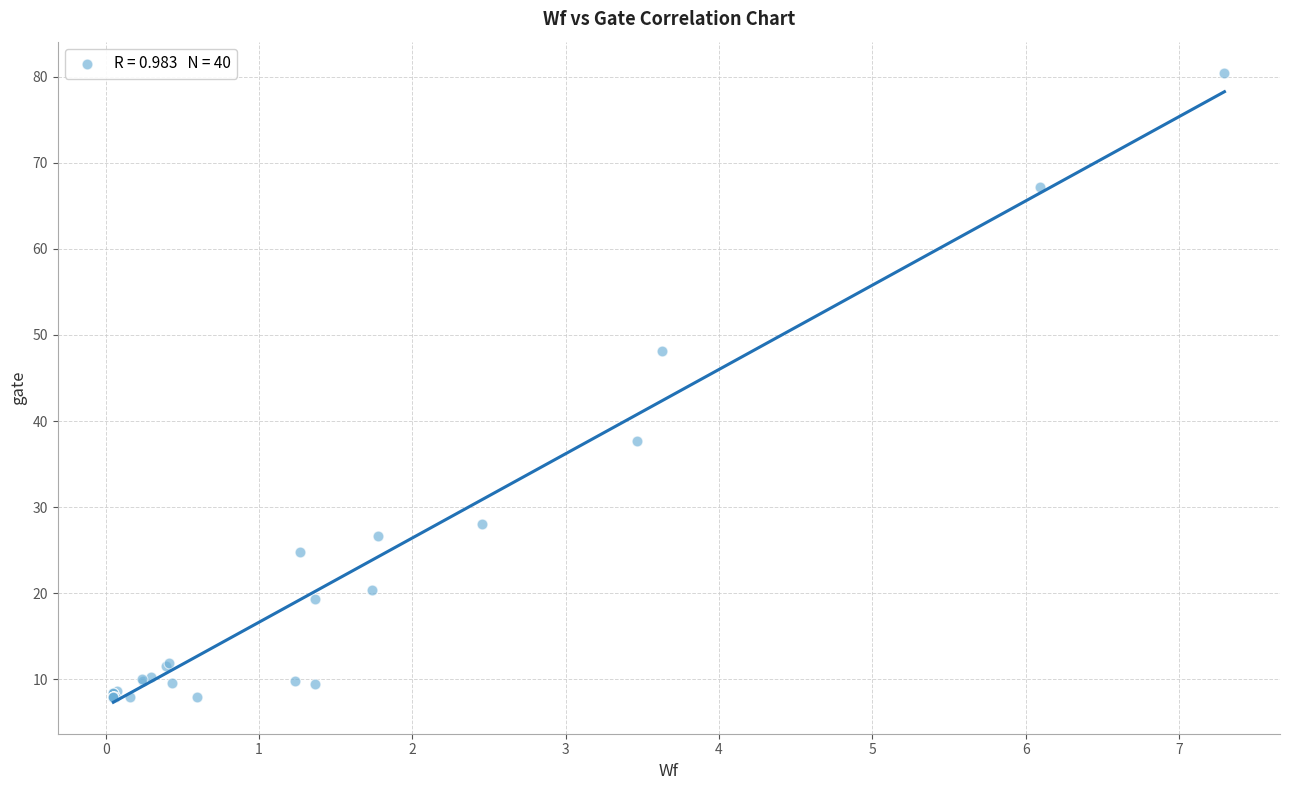

What Y value in the scatter plot is closest to 44?

48.2